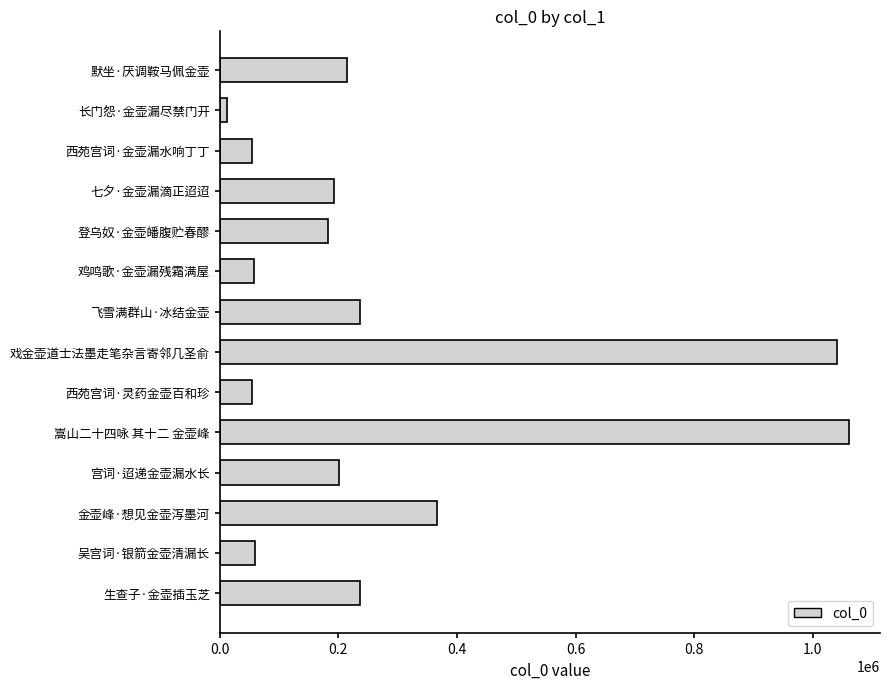

At which label is the value closest to 536146?

金壶峰·想见金壶泻墨河